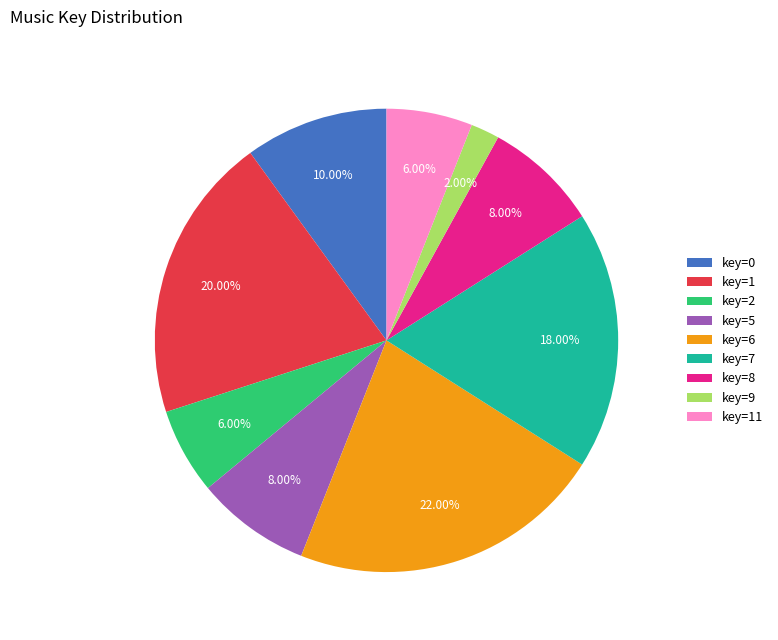

Count the number of slices in the pie.

9